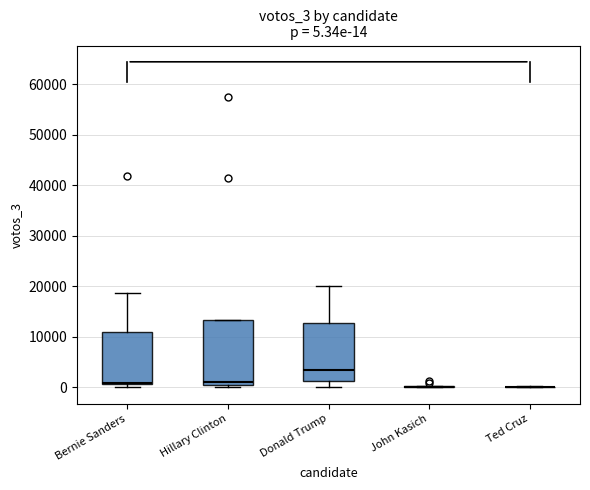

Comparing the boxes themselves (not the whiskers), which one is the tallest?

Hillary Clinton